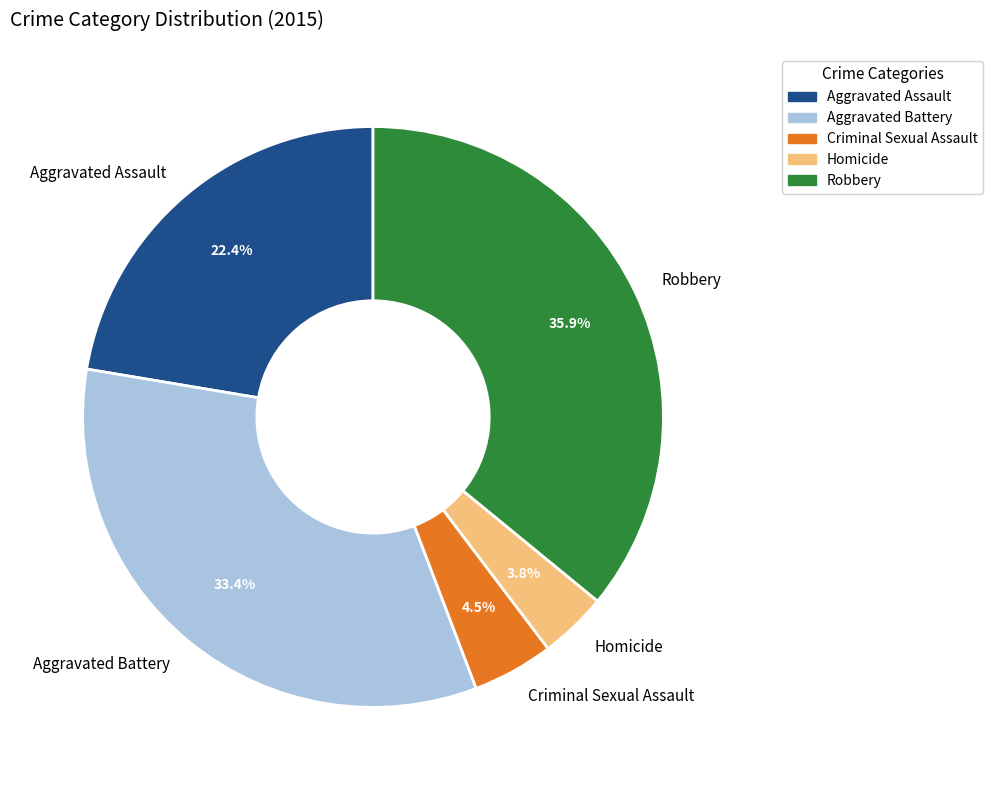

Is it true that Aggravated Assault is 22% of the pie?

True